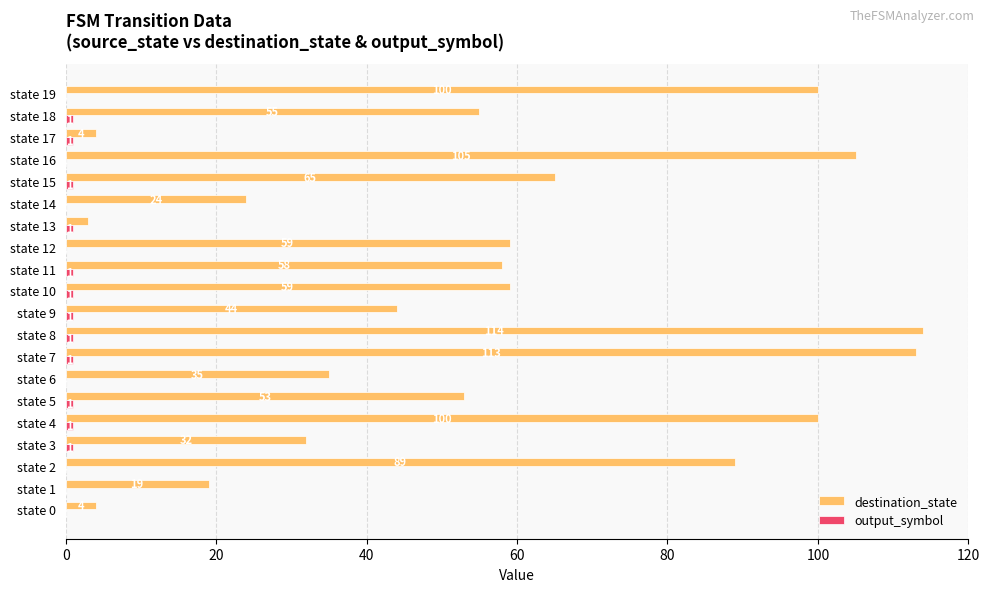

What is the sum of all destination_state values?

1135